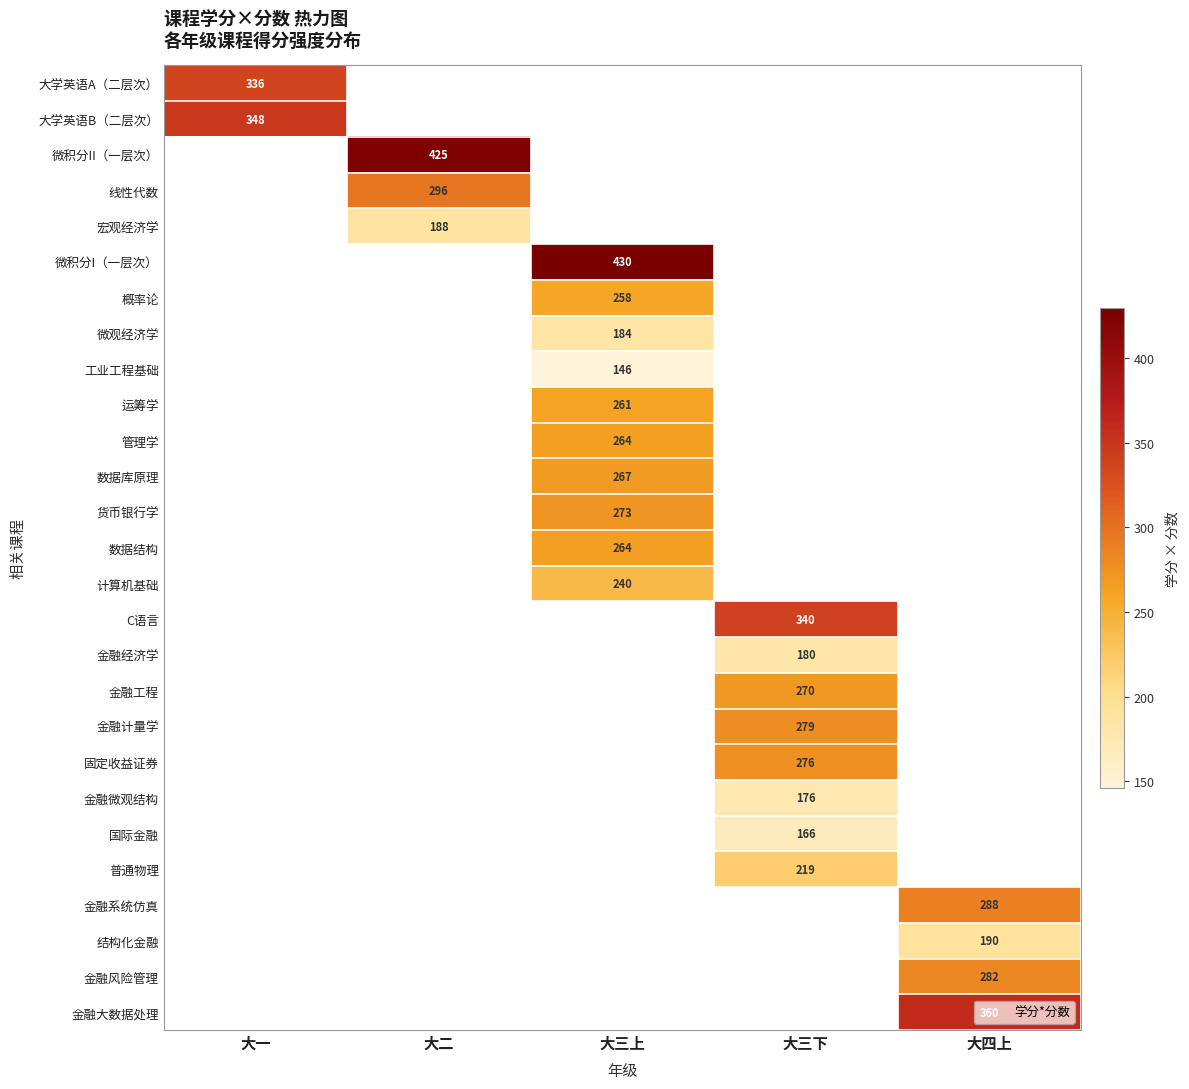

What is the maximum value shown in the chart?

430.0